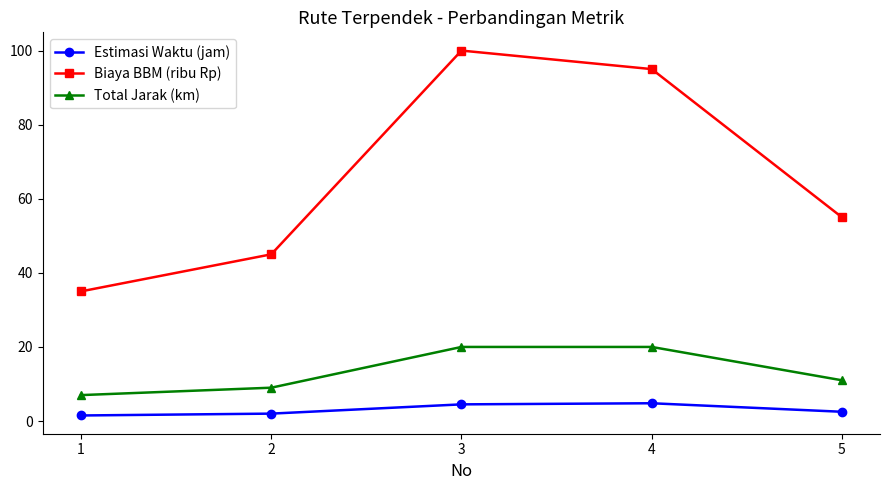

Between 2 and 4, which series saw the biggest shift?

Biaya BBM (ribu Rp)